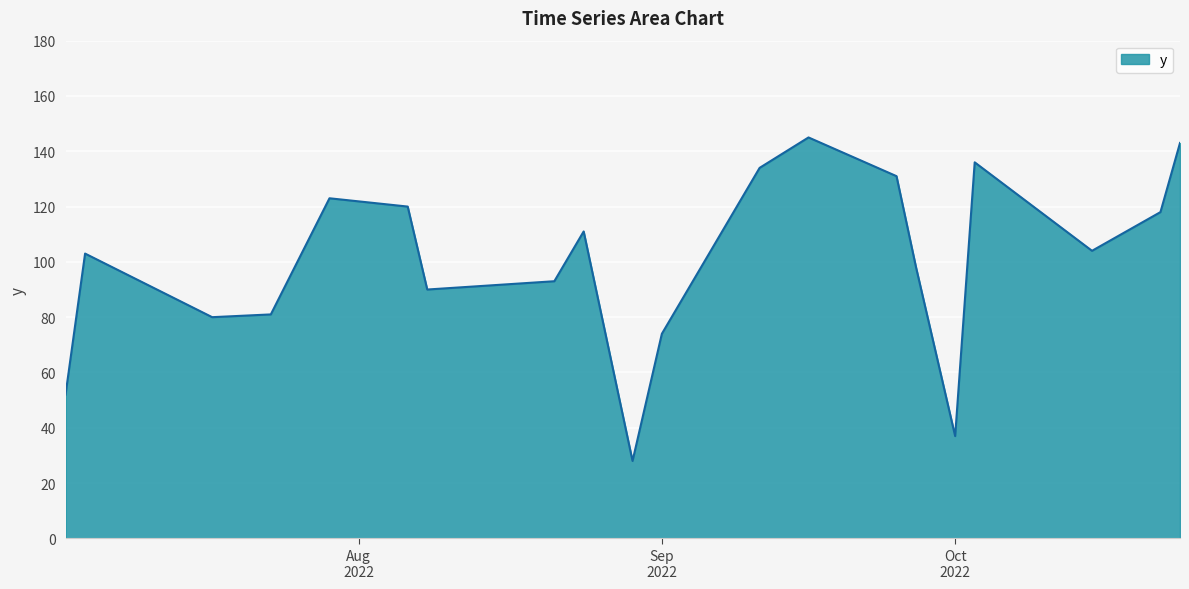

What is the minimum value shown in the chart?

28